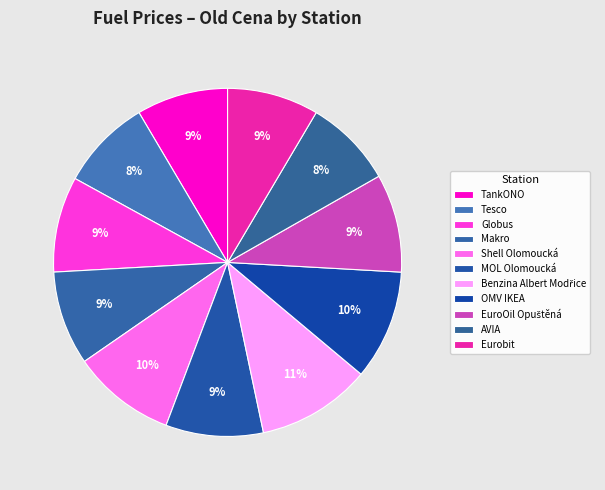

How many slices are in this pie chart?

11